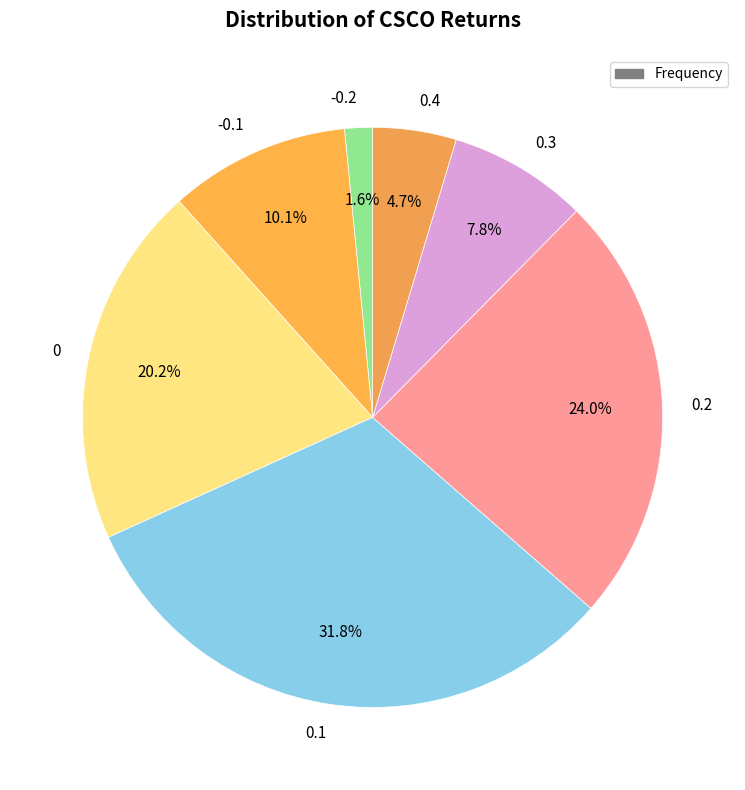

Does any single category account for the majority?

No